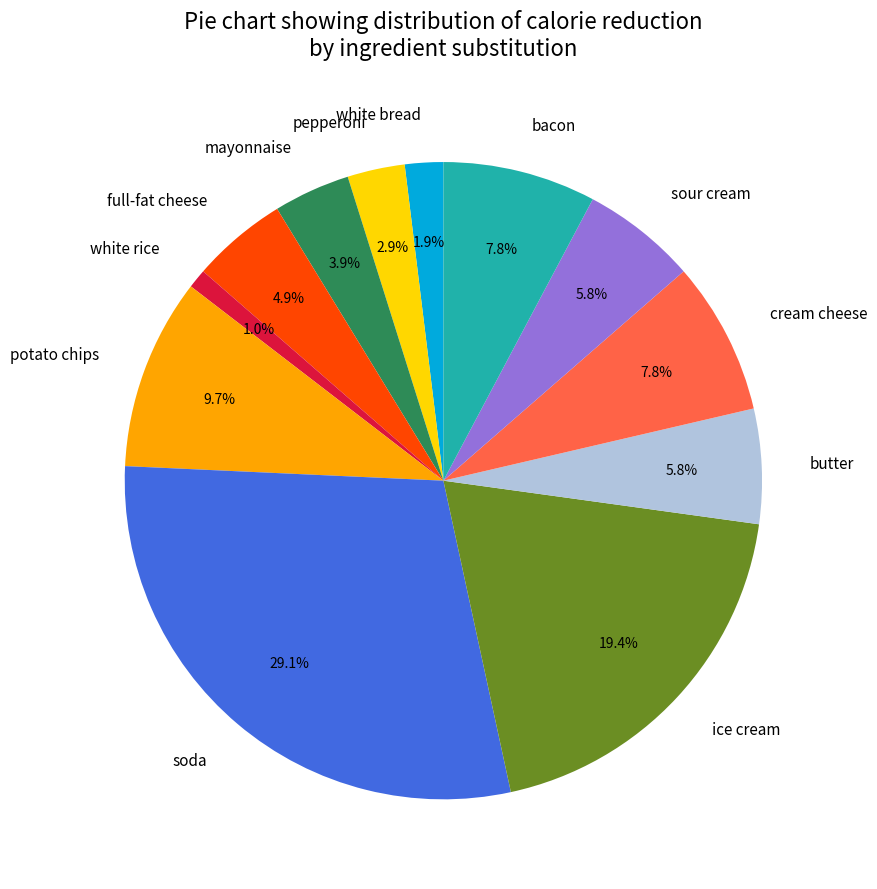

Which slice is the largest?

soda